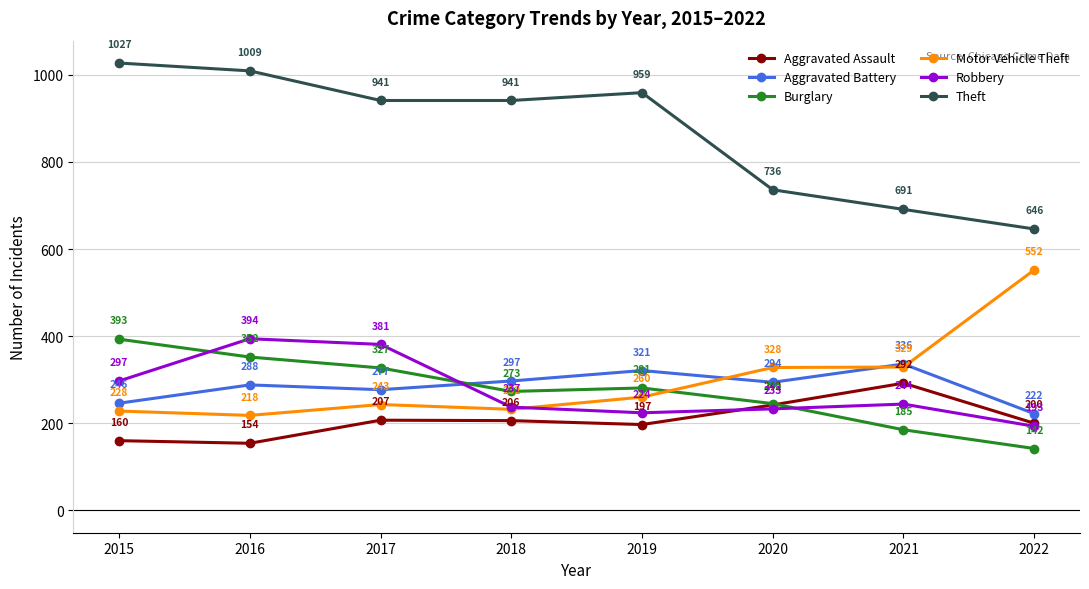

What is the highest value of the Motor Vehicle Theft series?

552